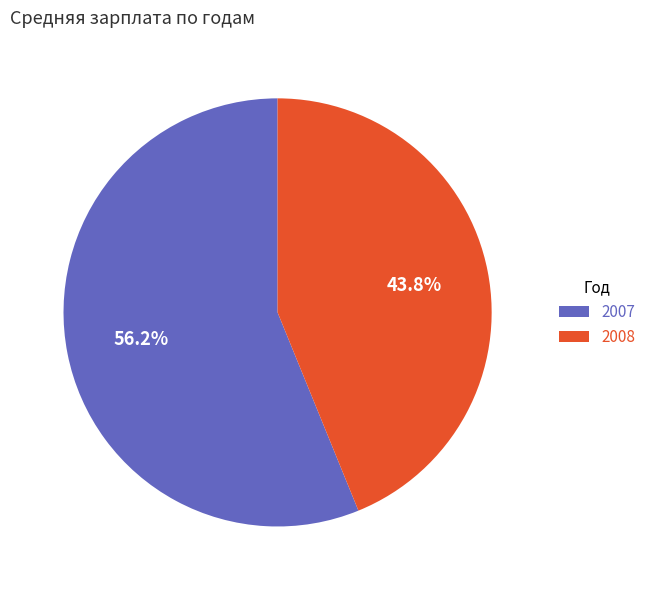

Combined, do 2007 and 2008 account for over 50%?

Yes